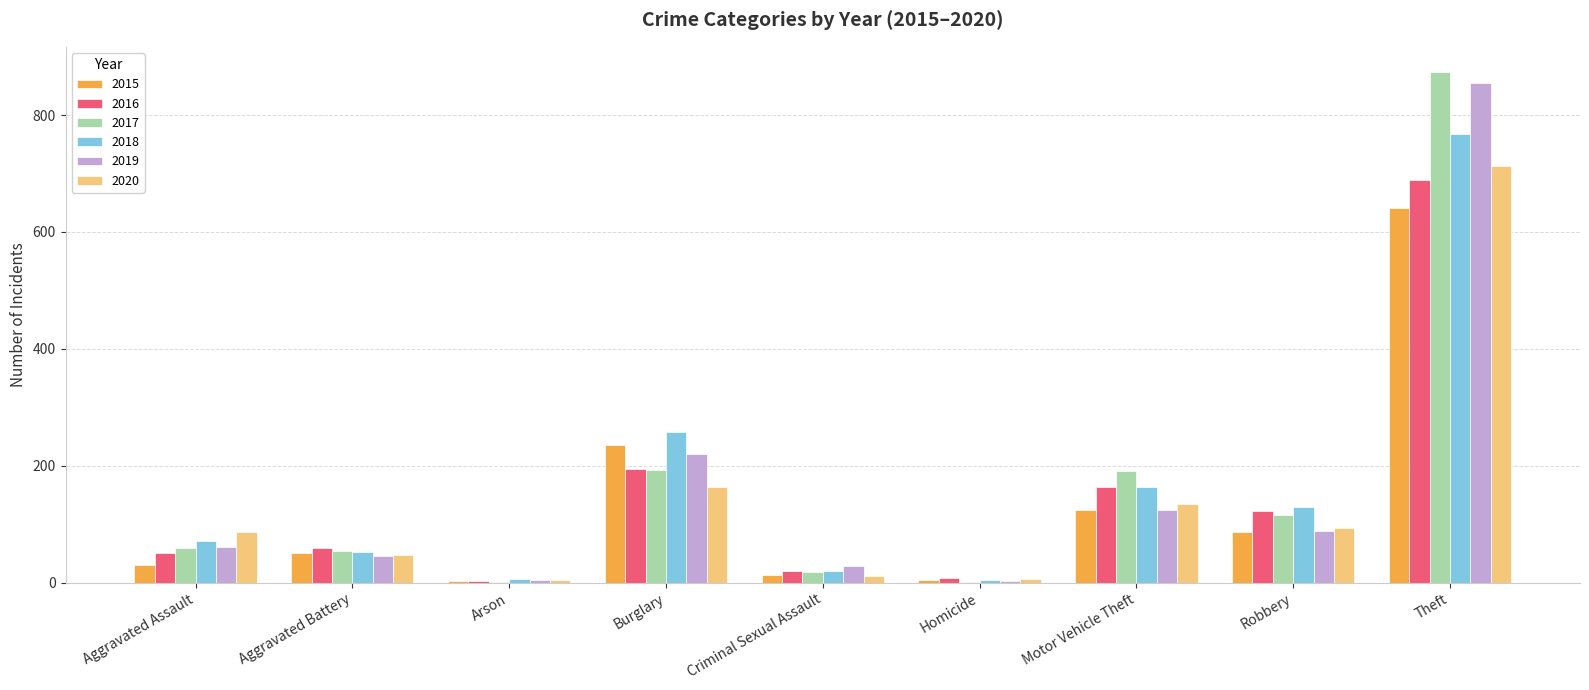

What is the average value of the 2017 series?

167